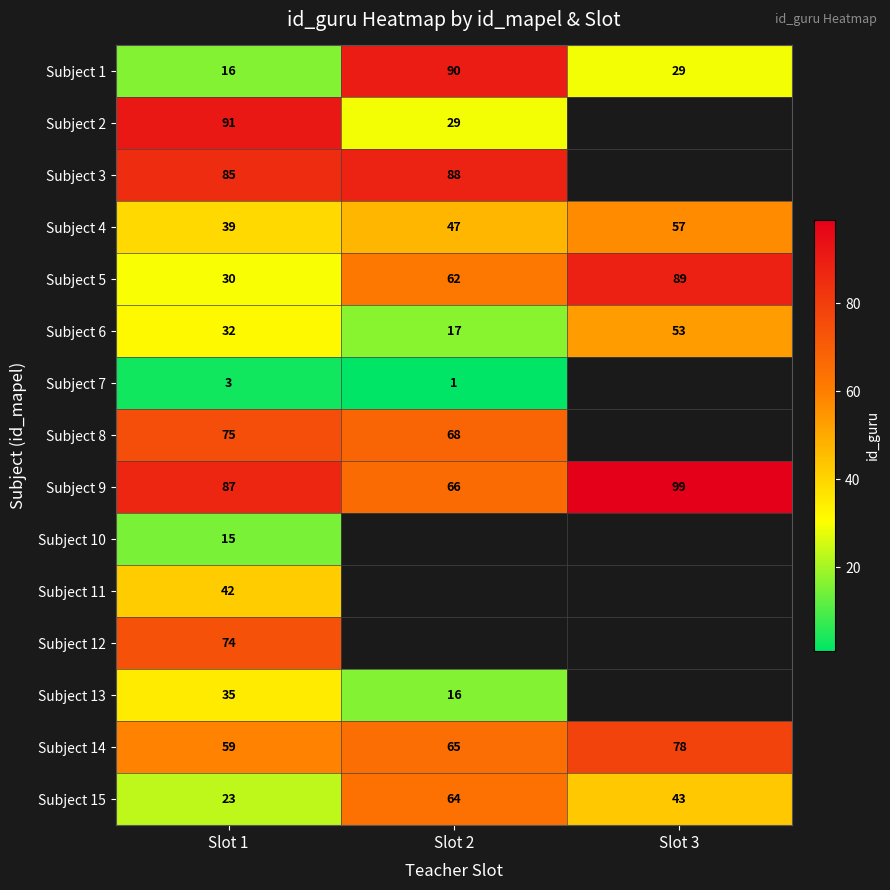

Which category has the lowest value in the Subject 5 series?

Slot 1